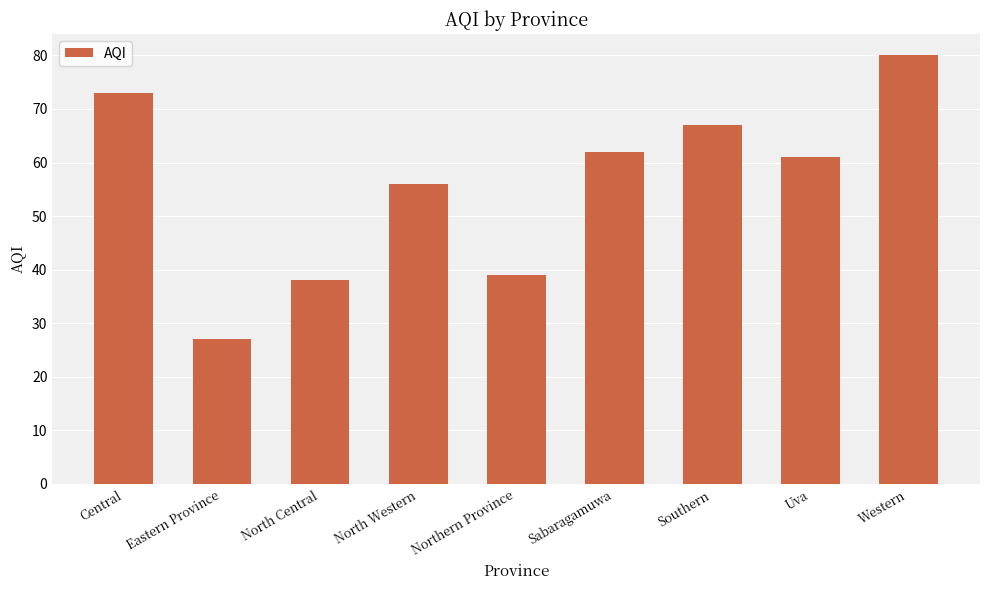

Is it true that the value at Western is 24?

False